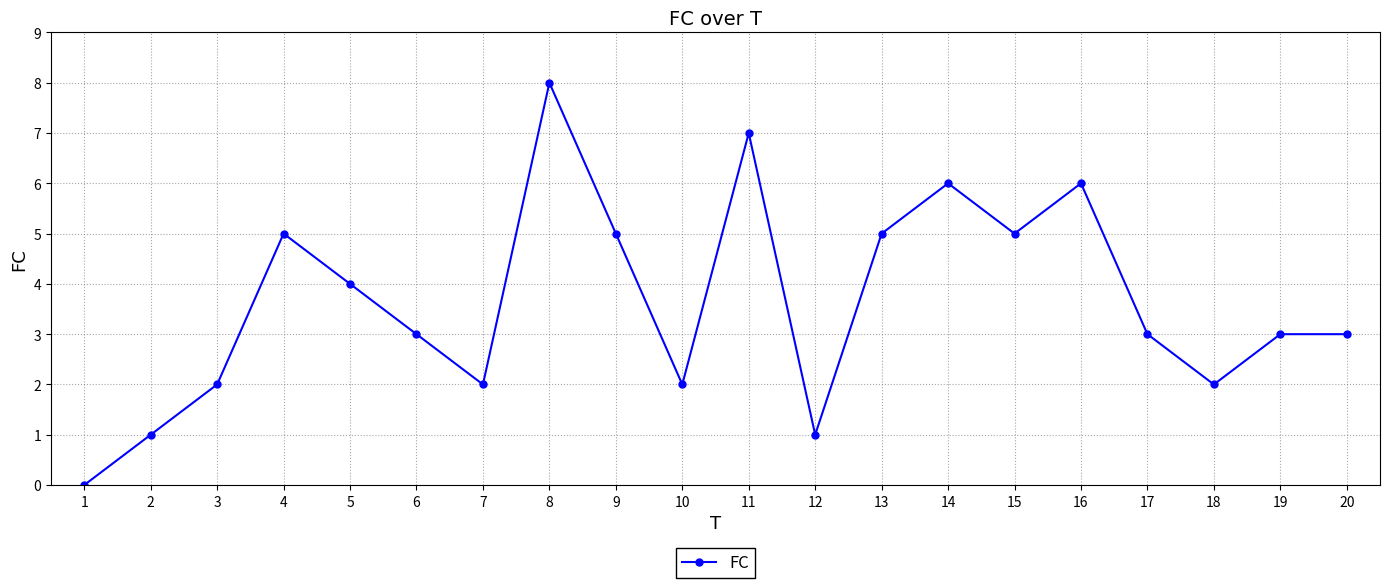

Reading left to right, what are all the values shown in this chart?

0	1	2	5	4	3	2	8	5	2	7	1	5	6	5	6	3	2	3	3